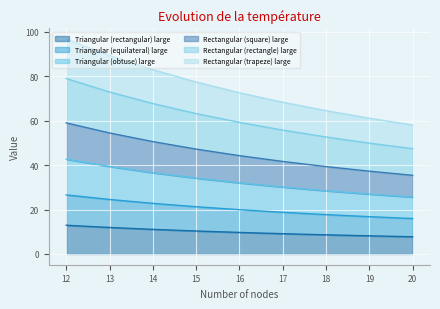

What is the total value across all series at 15?

77.4